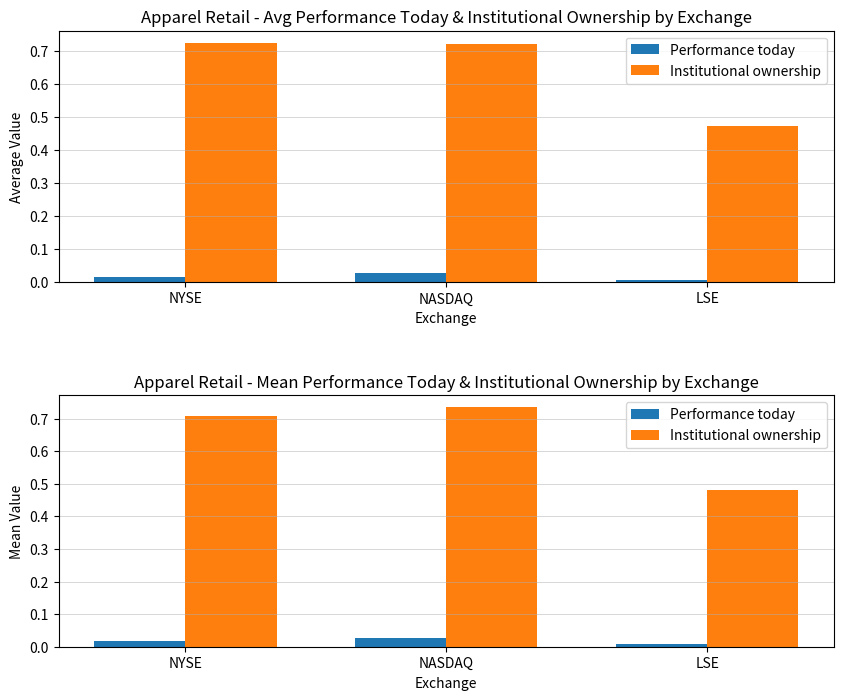

Reading left to right, transcribe all the data shown in this chart.

Performance today: NYSE=0.0	NASDAQ=0.0	LSE=0.0
Institutional ownership: NYSE=0.7	NASDAQ=0.7	LSE=0.5